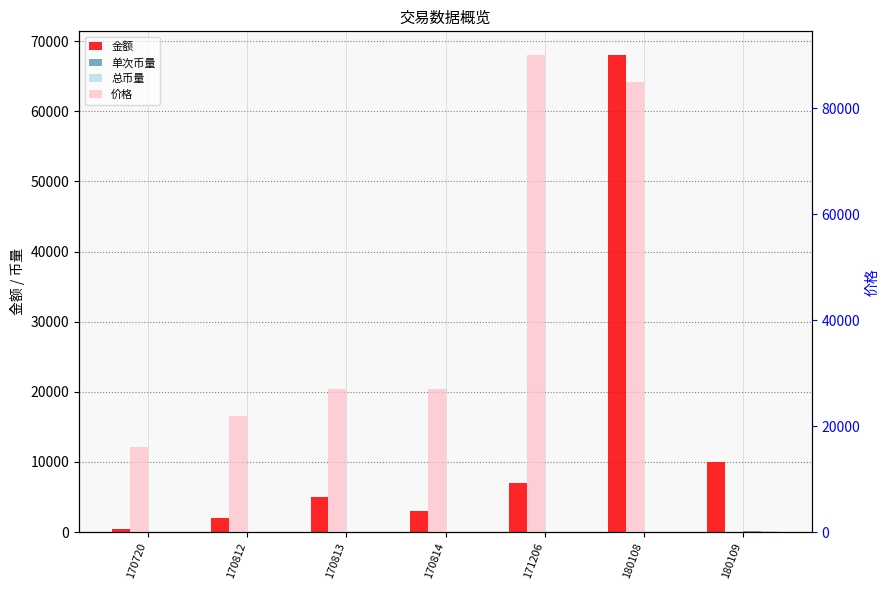

Reading left to right, what are all the values shown in this chart?

金额: 170720=500.1	170812=2000.0	170813=5000.0	170814=3000.0	171206=7000.0	180108=68000.0	180109=10000.0
单次币量: 170720=0.0	170812=0.1	170813=0.2	170814=0.1	171206=0.1	180108=0.7	180109=89.0
总币量: 170720=0.0	170812=0.1	170813=0.3	170814=0.4	171206=0.5	180108=0.0	180109=89.0
价格: 170720=16000.0	170812=22000.0	170813=27000.0	170814=27000.0	171206=89999.0	180108=85000.0	180109=17.5